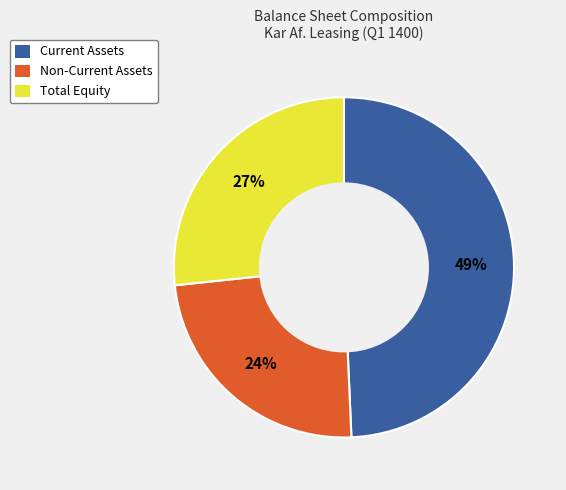

Is there a majority slice in this chart?

No